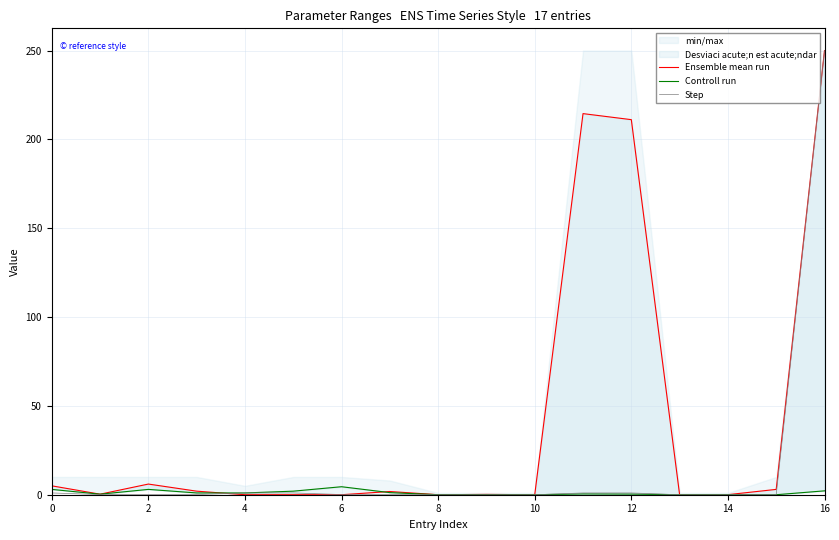

What is the highest value of the Step series?

250.0